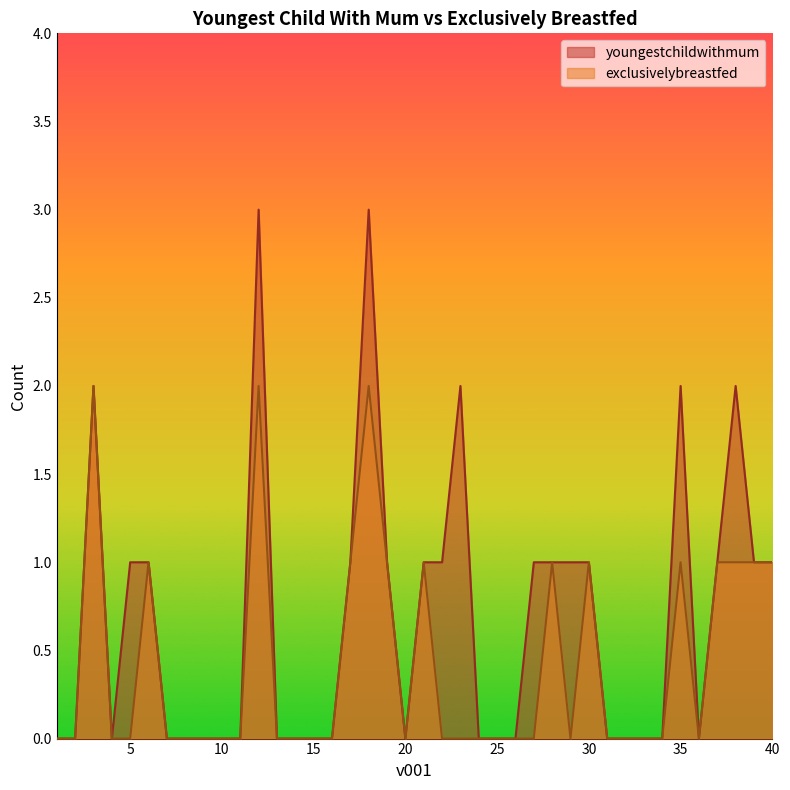

Reading left to right, list all the values displayed in this chart.

youngestchildwithmum: 0	0	2	0	1	1	0	0	0	0	0	3	0	0	0	0	1	3	1	0	1	1	2	0	0	0	1	1	1	1	0	0	0	0	2	0	1	2	1	1
exclusivelybreastfed: 0	0	2	0	0	1	0	0	0	0	0	2	0	0	0	0	1	2	1	0	1	0	0	0	0	0	0	1	0	1	0	0	0	0	1	0	1	1	1	1